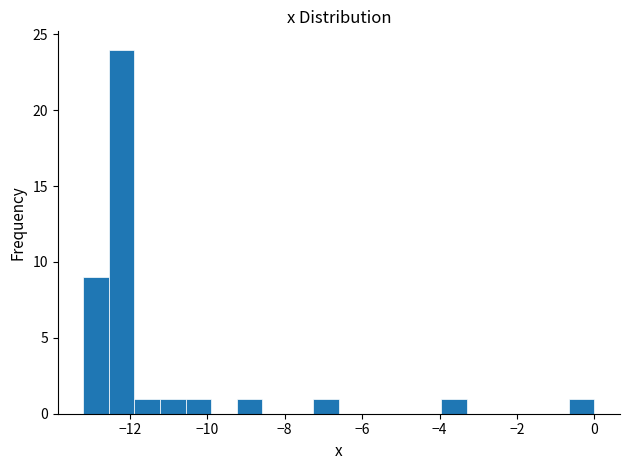

Around what value on the x-axis is the tallest bar? Give the approximate position of its centre, as read against the axis.

-12.2